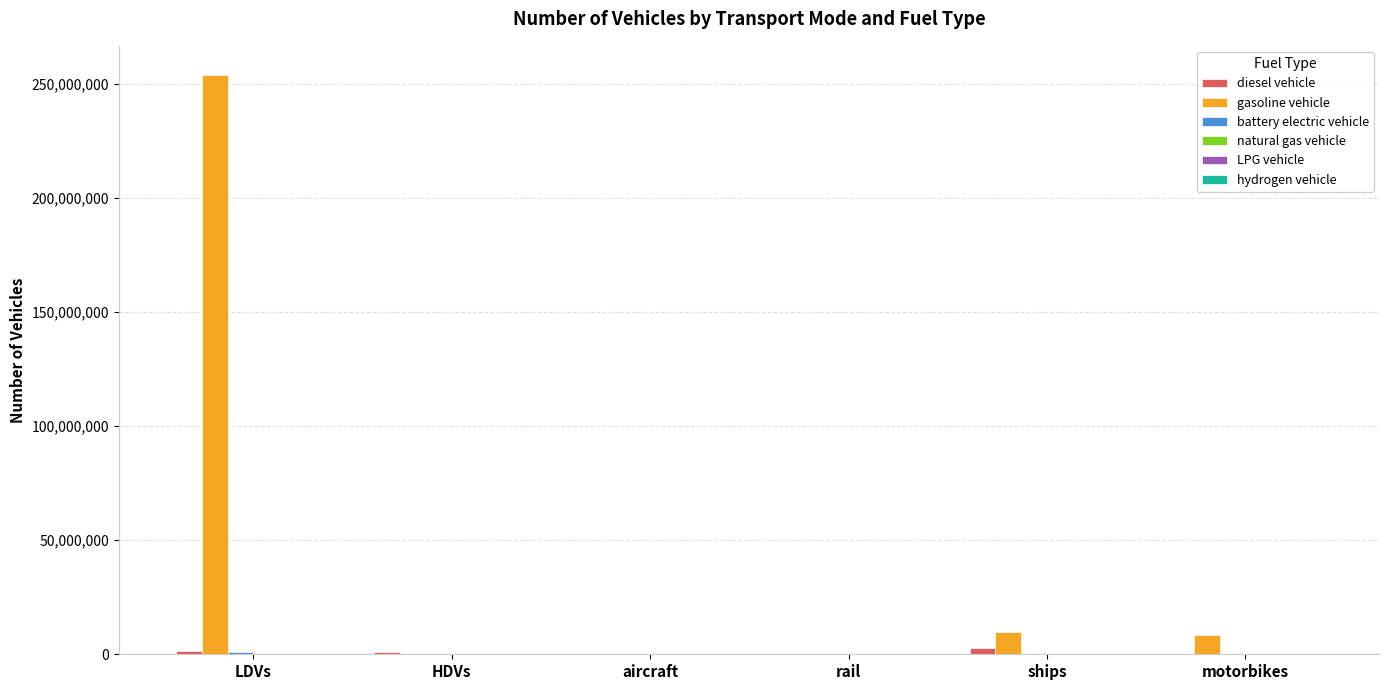

What is the total value across all series at motorbikes?

8596314.0